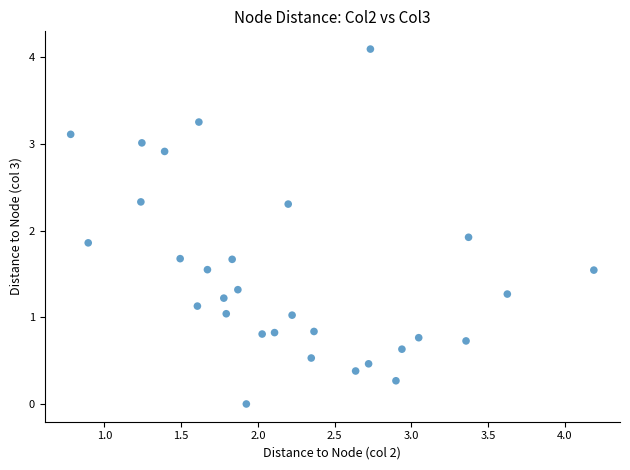

What Y value in the scatter plot is closest to 2?

1.9